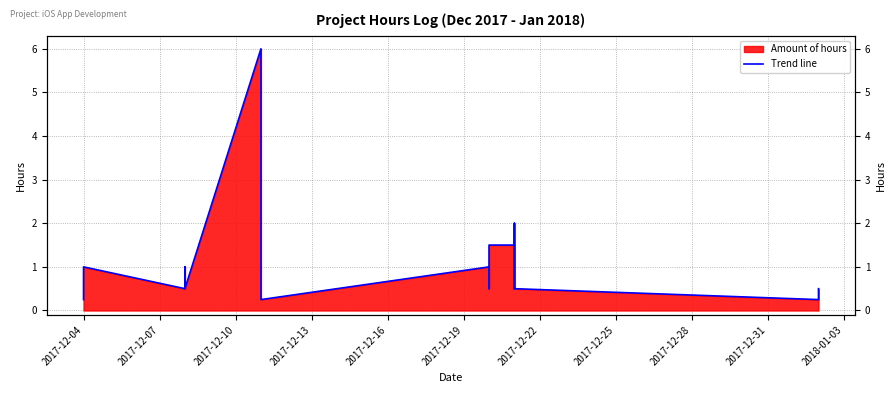

Does the chart display data point markers on the line(s)?

No